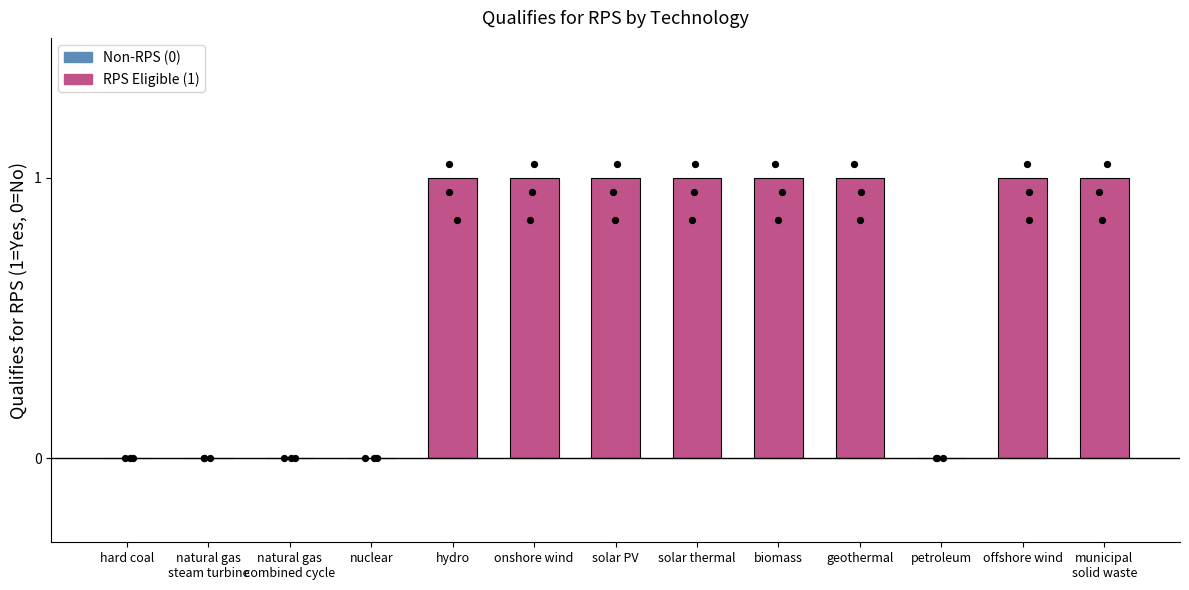

Approximately how many times larger is the value at solar PV compared to solar thermal?

1.0